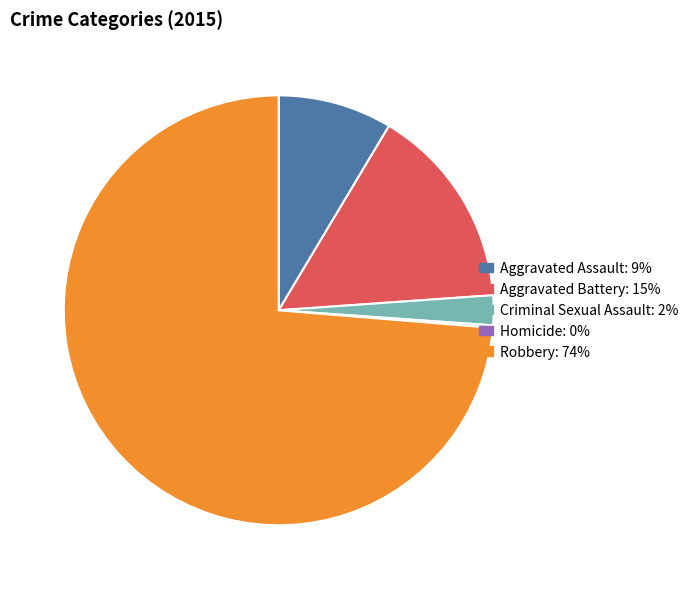

What is the largest slice in the pie chart?

Robbery